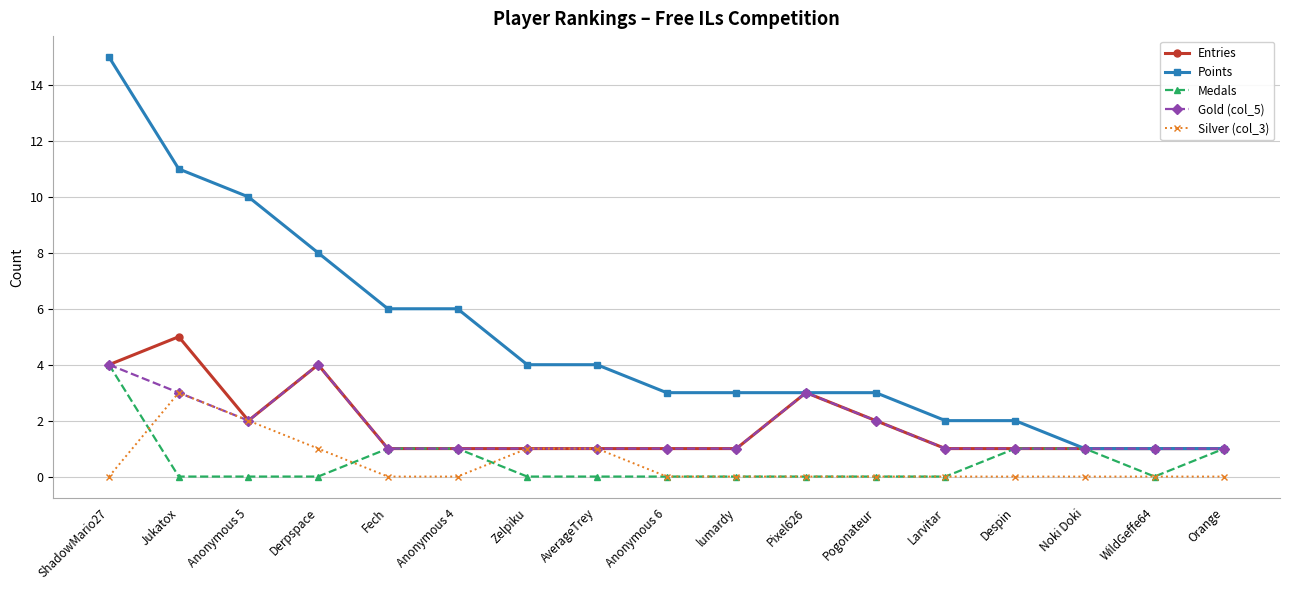

How many distinct data groups are displayed?

5